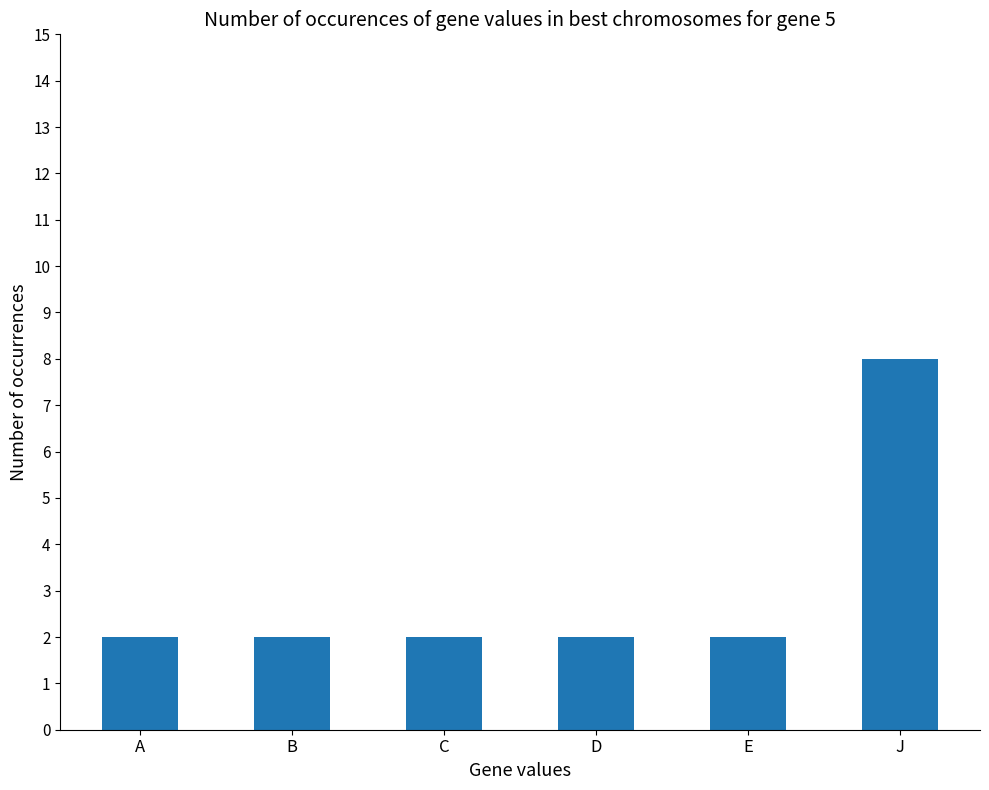

What position from the left is E?

5